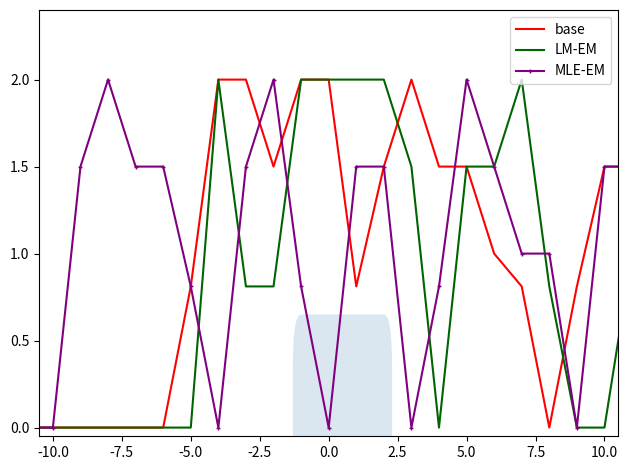

What is the maximum value shown in the chart?

2.0